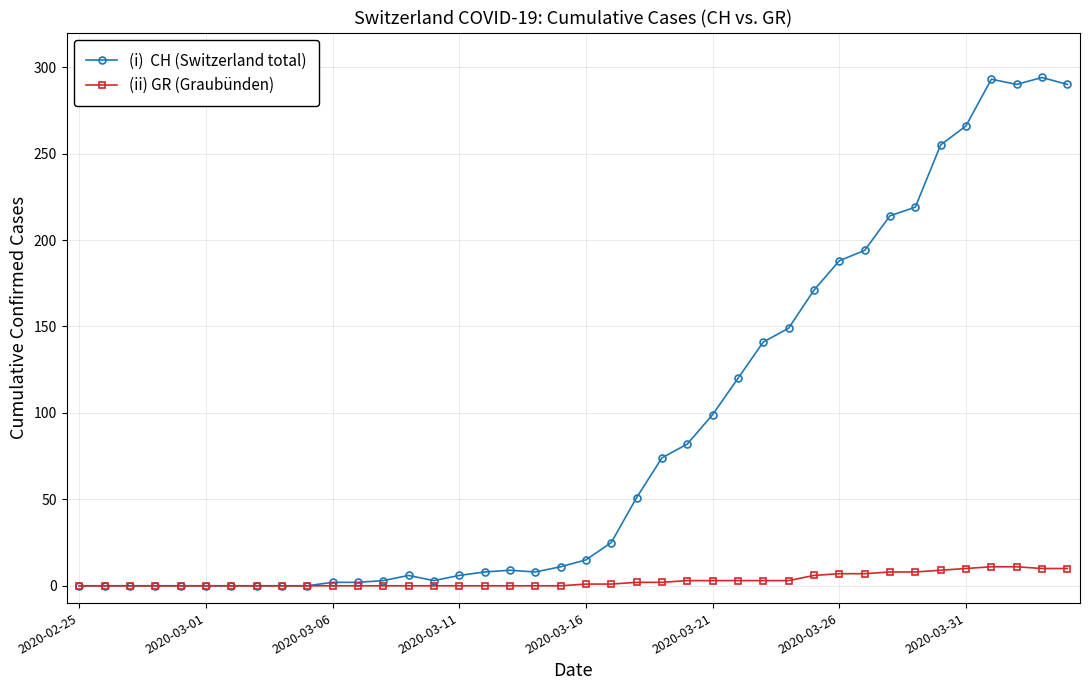

What is the greatest value displayed?

294